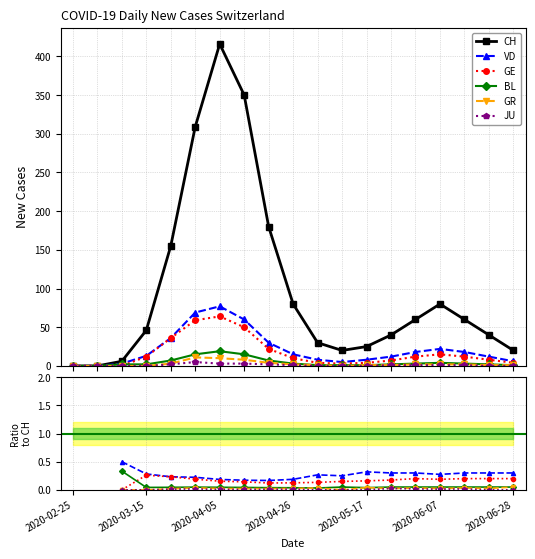

How many data points in CH are less than 46?

9